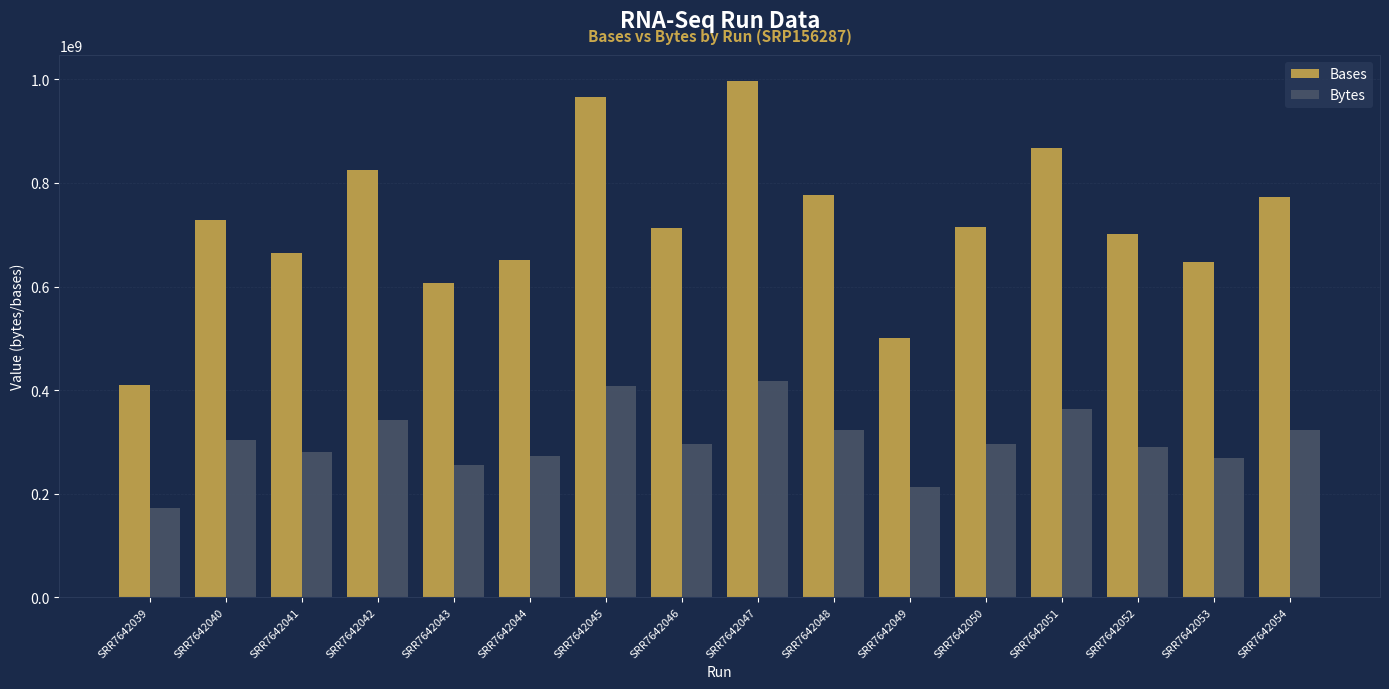

What is the average value of the Bases series?

721428905